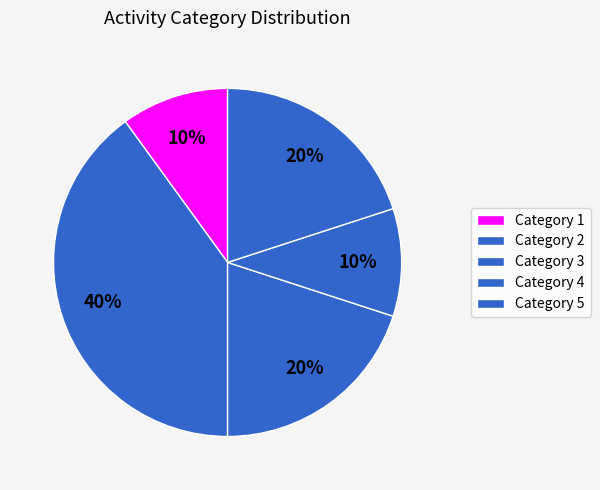

To the nearest percent, what is the average slice percentage?

20%